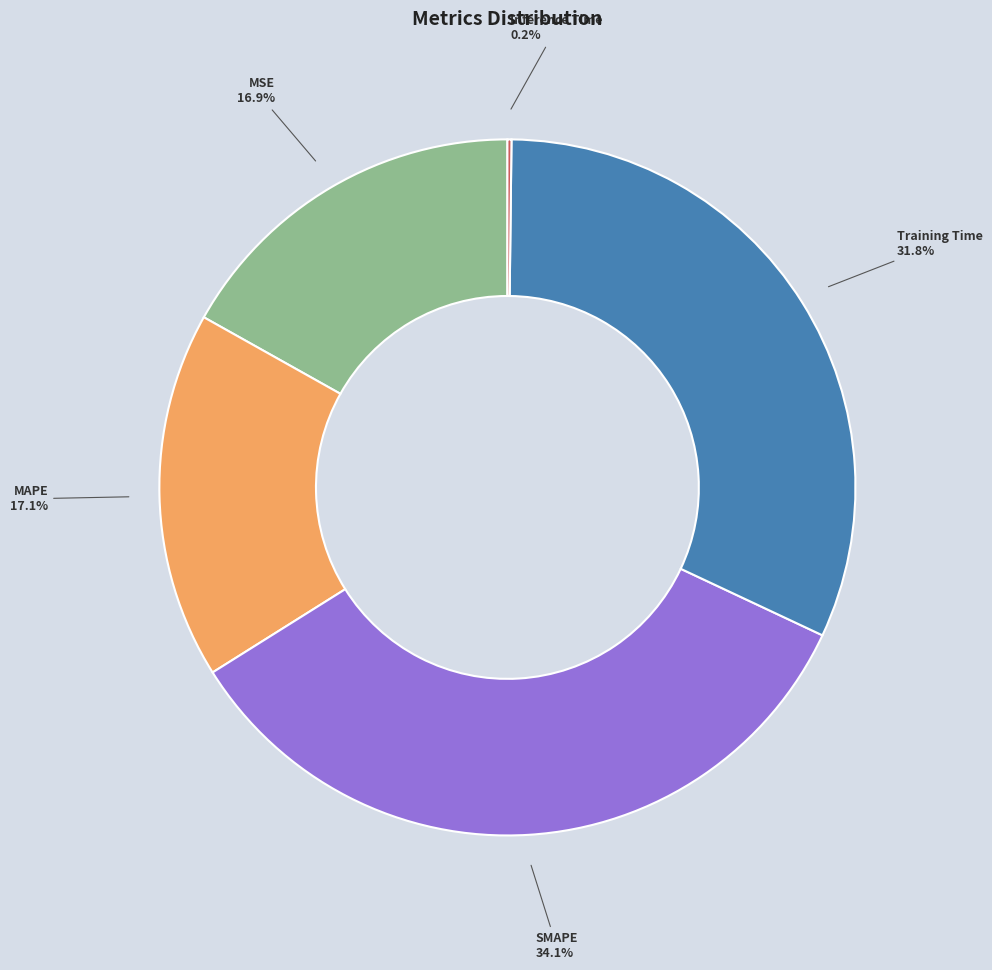

Does SMAPE represent more than half of the total?

No